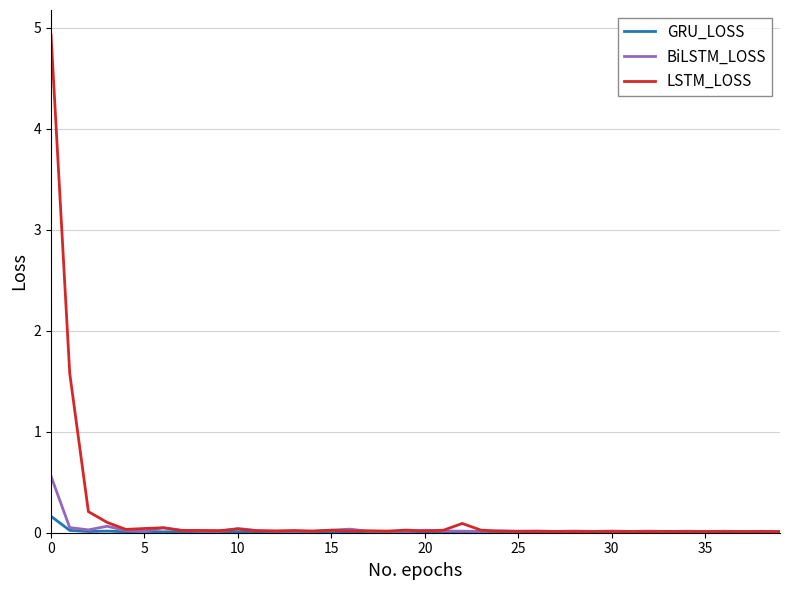

List the series in order of their peak value, highest first.

LSTM_LOSS, BiLSTM_LOSS, GRU_LOSS